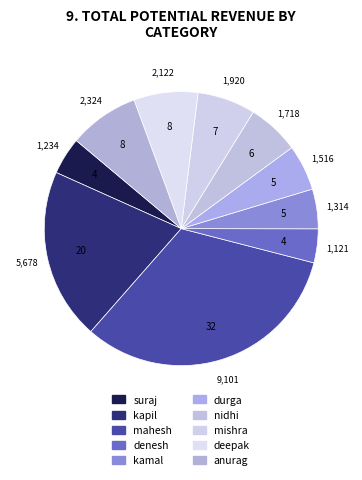

Count the number of slices in the pie.

10